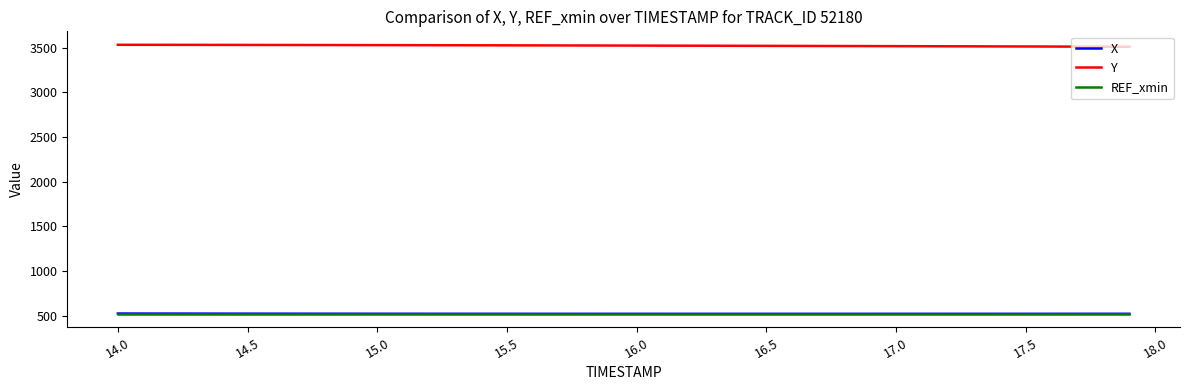

True or false: Y and REF_xmin intersect in this chart.

False